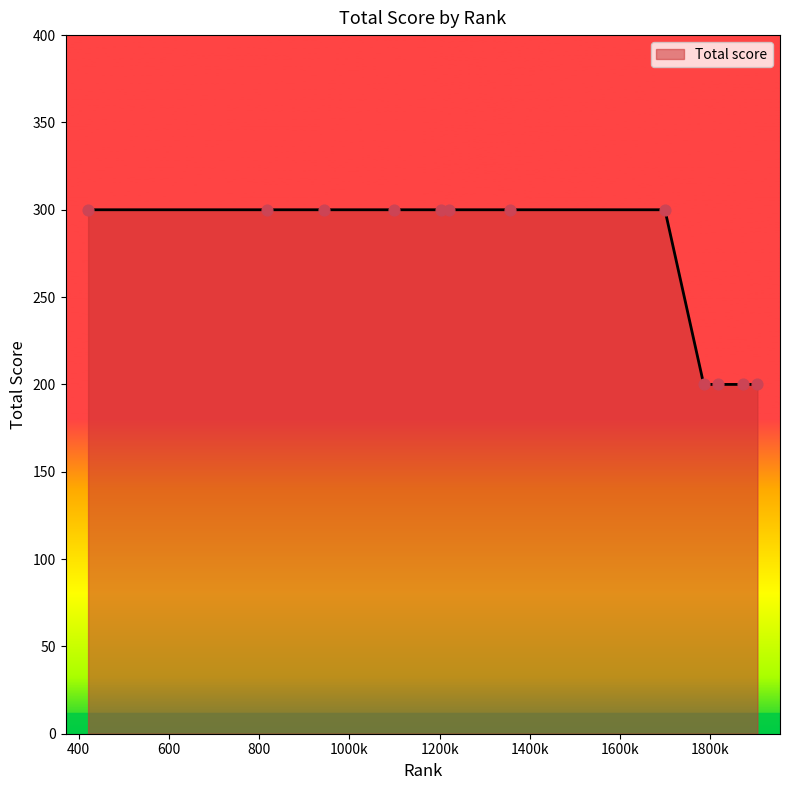

What is the maximum value shown in the chart?

300